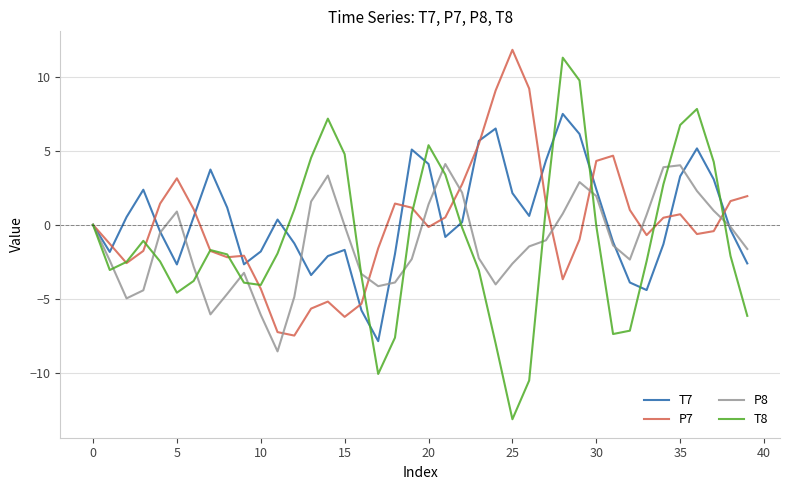

What is the minimum value for T7?

-7.8